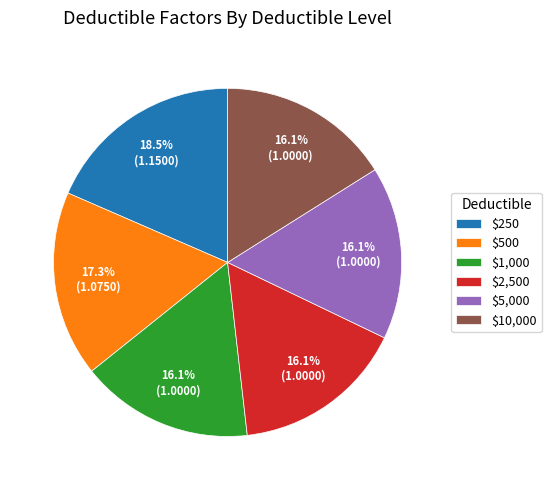

What percentage do $2,500 and $250 together represent?

34.5%